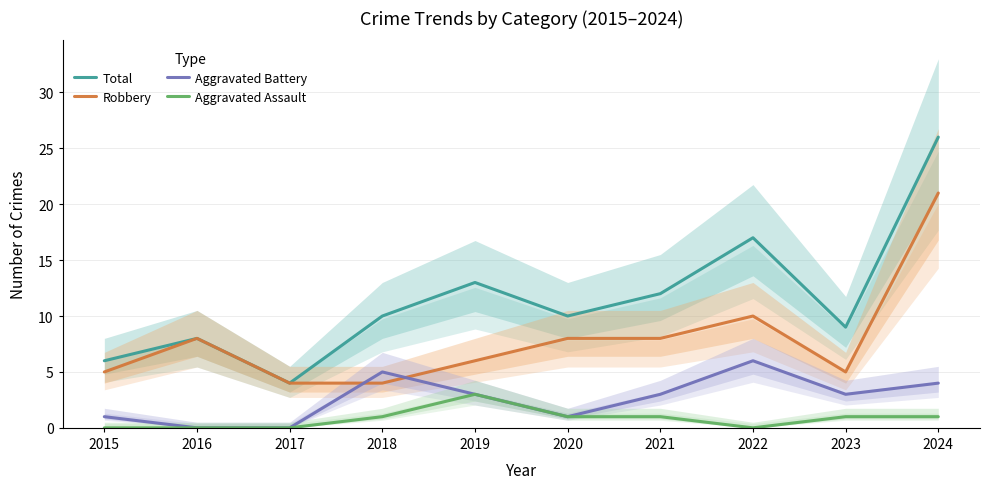

Reading left to right, what are all the values shown in this chart?

Total: 2015=6	2016=8	2017=4	2018=10	2019=13	2020=10	2021=12	2022=17	2023=9	2024=26
Robbery: 2015=5	2016=8	2017=4	2018=4	2019=6	2020=8	2021=8	2022=10	2023=5	2024=21
Aggravated Battery: 2015=1	2016=0	2017=0	2018=5	2019=3	2020=1	2021=3	2022=6	2023=3	2024=4
Aggravated Assault: 2015=0	2016=0	2017=0	2018=1	2019=3	2020=1	2021=1	2022=0	2023=1	2024=1